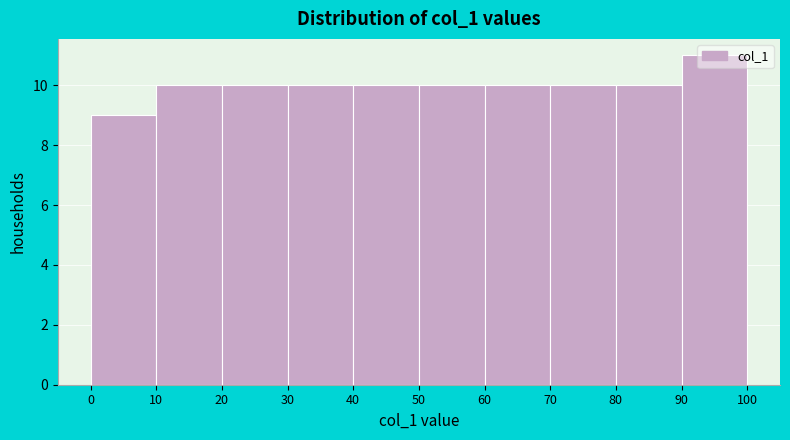

Reading left to right, transcribe this chart: for each bar, give the range it covers on the x-axis and its height. The values are not printed on the chart, so give them approximately, as read against the axis.

0 to 10: 9
10 to 20: 10
20 to 30: 10
30 to 40: 10
40 to 50: 10
50 to 60: 10
60 to 70: 10
70 to 80: 10
80 to 90: 10
90 to 100: 11